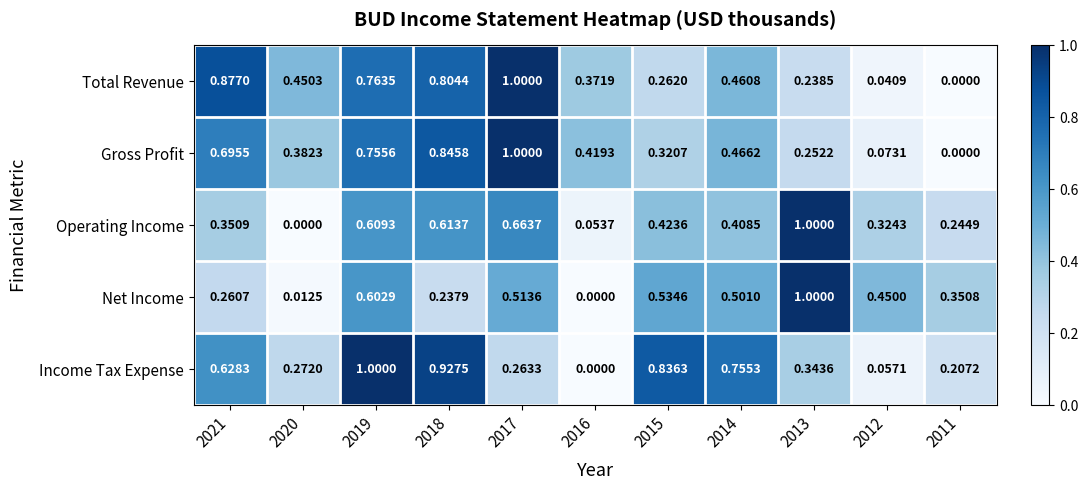

What is the greatest value displayed?

1.0